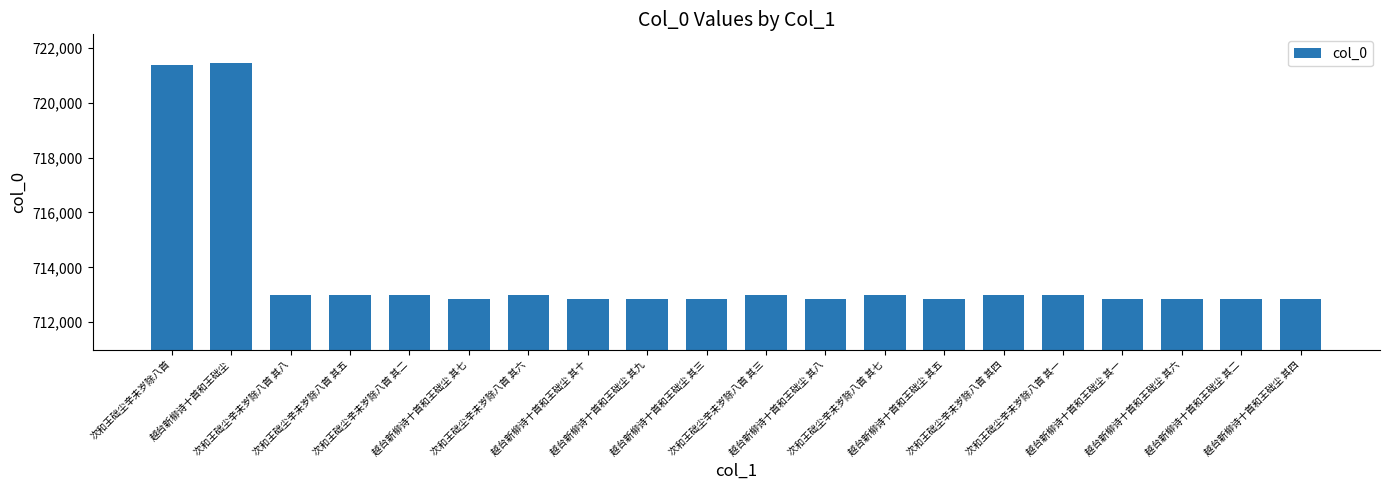

What is the maximum value shown in the chart?

721471